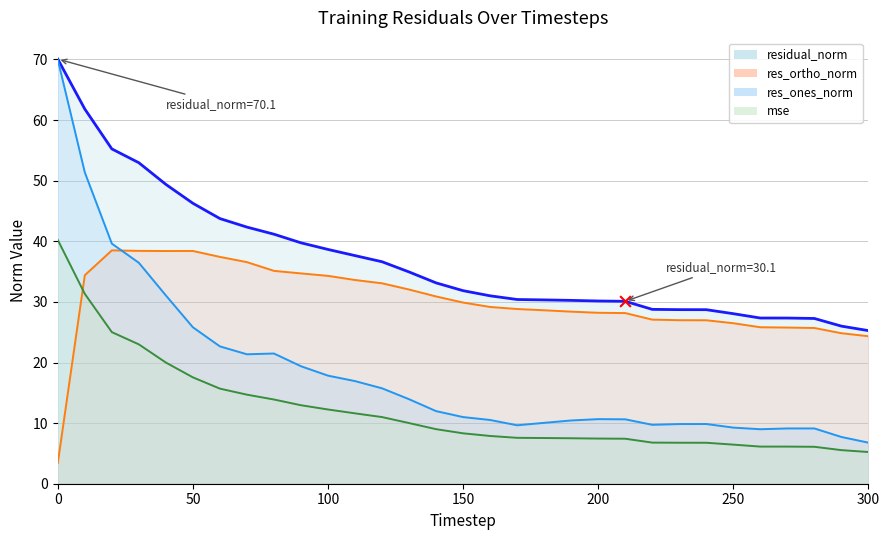

What is the total value across all series at 280?

68.2